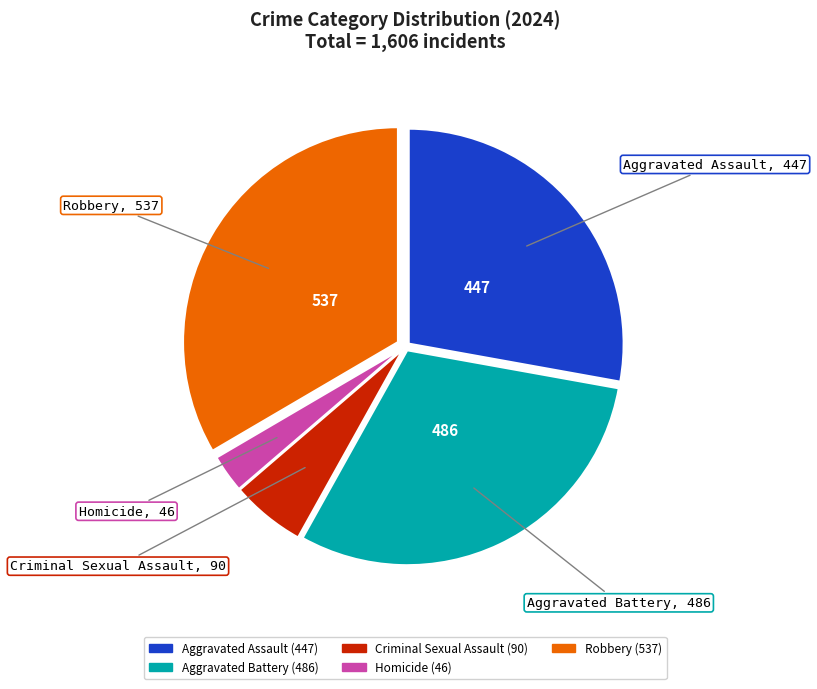

How many slices are in this pie chart?

5